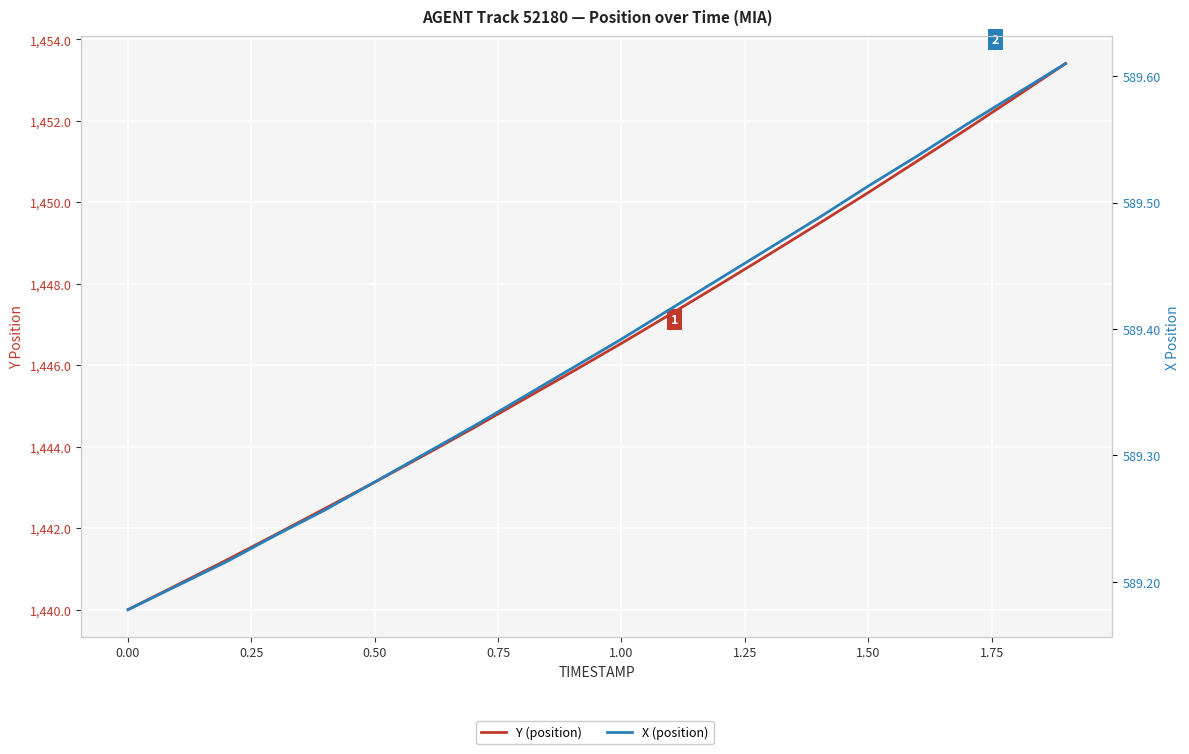

Reading right to left, extract all data points from this chart.

Y (position): 1453.4	1452.6	1451.8	1451.0	1450.2	1449.5	1448.7	1448.0	1447.3	1446.5	1445.8	1445.2	1444.5	1443.8	1443.1	1442.5	1441.8	1441.2	1440.6	1440.0
X (position): 589.6	589.6	589.6	589.5	589.5	589.5	589.5	589.4	589.4	589.4	589.4	589.3	589.3	589.3	589.3	589.3	589.2	589.2	589.2	589.2